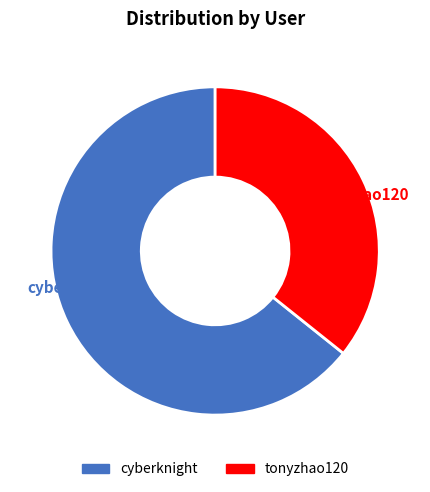

Is it true that cyberknight is 75% of the pie?

False